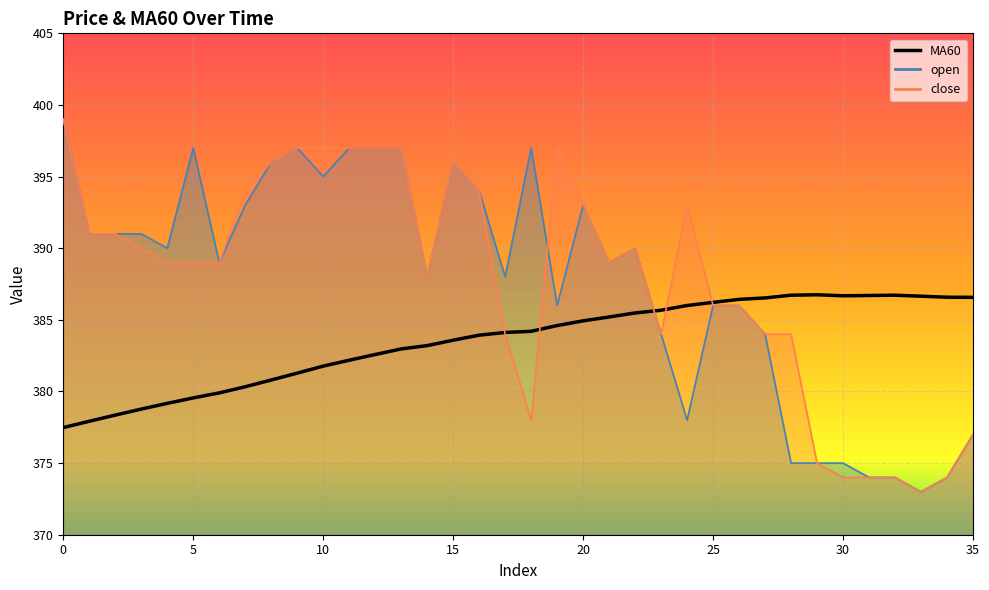

Between 32 and 31, which is larger?

32